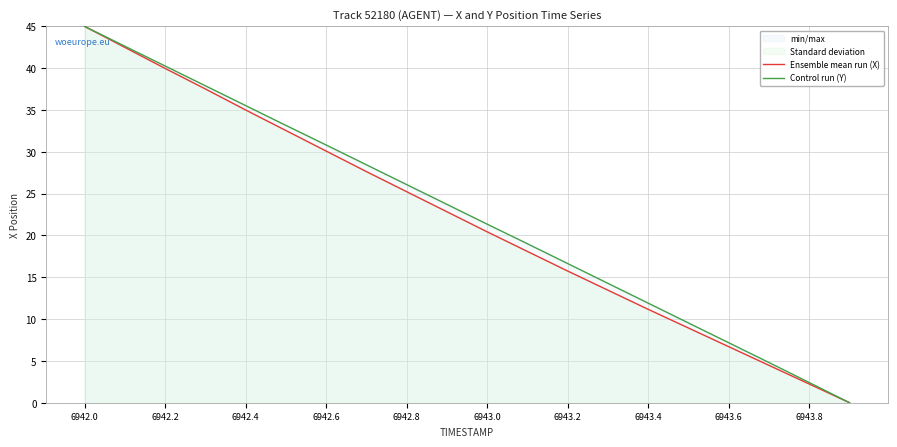

The Ensemble mean run (X) series shows 15.7 at 6943.2. True or false?

True